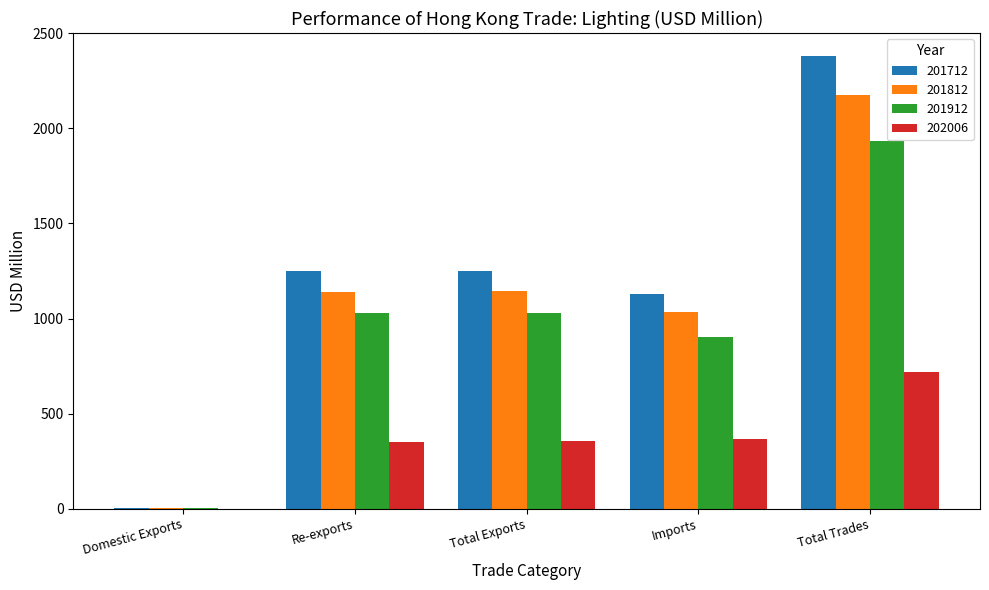

The value of 201712 at Imports is 2014.5. True or false?

False